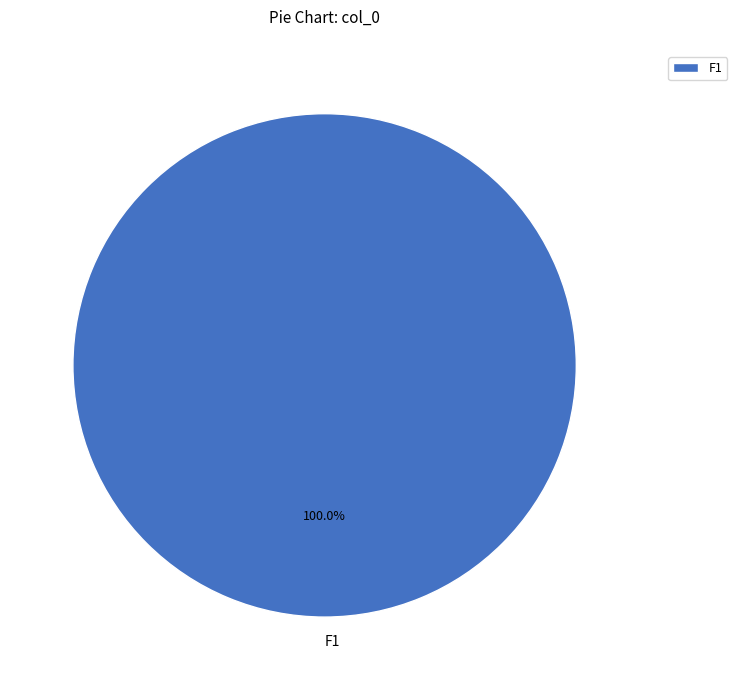

Which slice represents more than half of the pie?

F1